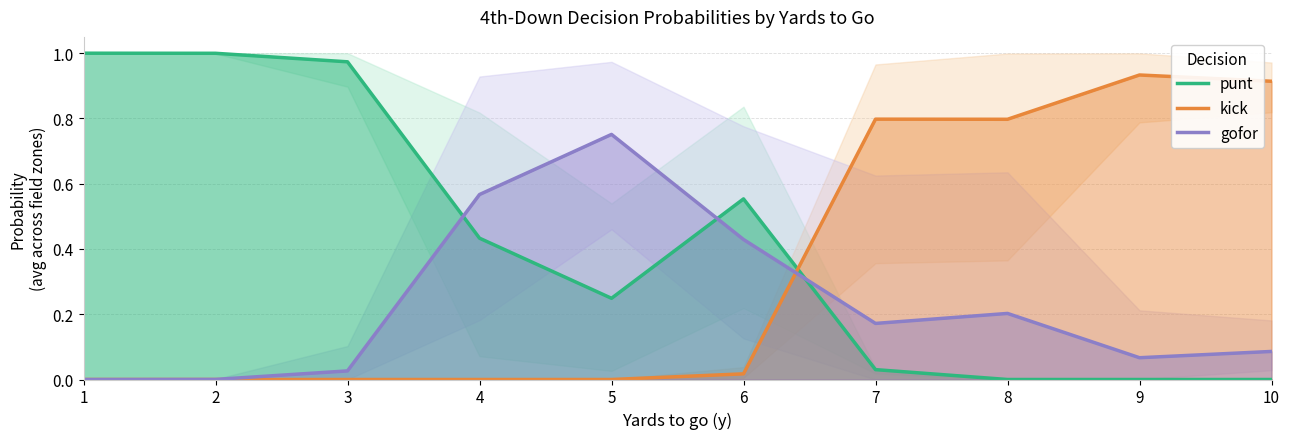

Reading left to right, what are all the values shown in this chart?

punt: 1=1.0	2=1.0	3=1.0	4=0.4	5=0.2	6=0.6	7=0.0	8=0.0	9=0.0	10=0.0
kick: 1=0.0	2=0.0	3=0.0	4=0.0	5=0.0	6=0.0	7=0.8	8=0.8	9=0.9	10=0.9
gofor: 1=0.0	2=0.0	3=0.0	4=0.6	5=0.8	6=0.4	7=0.2	8=0.2	9=0.1	10=0.1